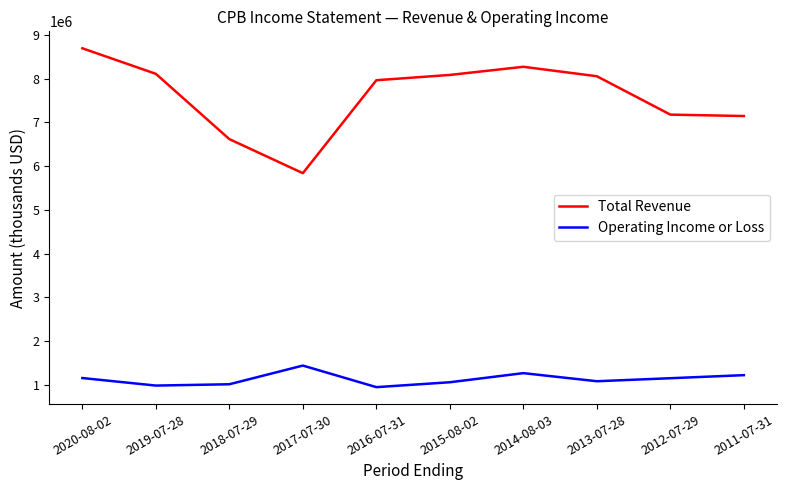

What is the difference between the highest and lowest values at 2017-07-30?

4396000